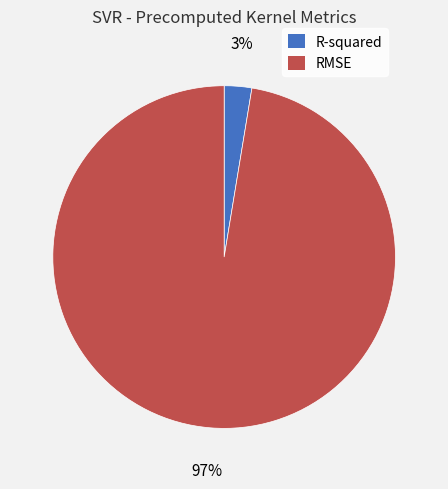

How many segments does this pie chart have?

2